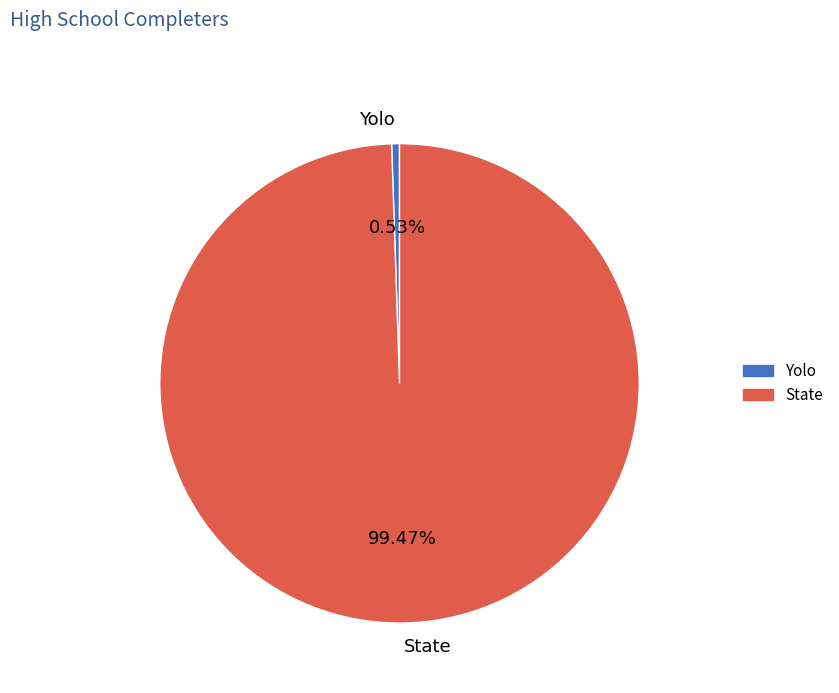

To the nearest percent, what percentage of the pie is Yolo?

1%